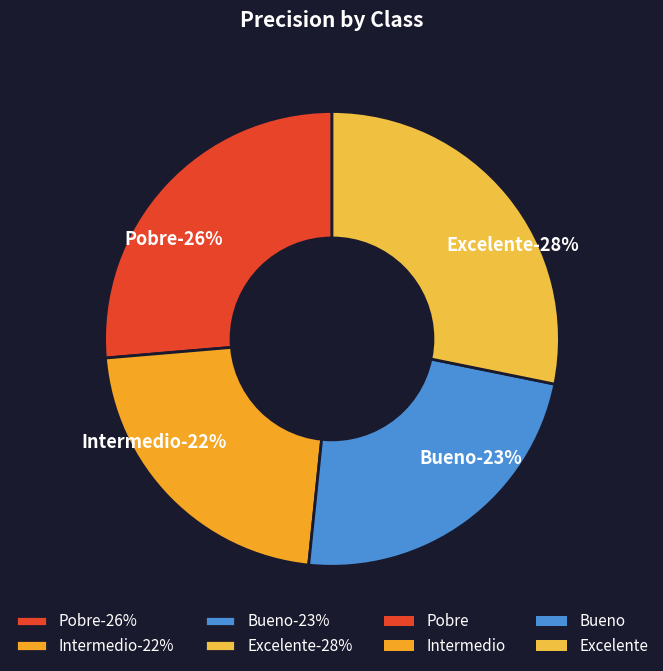

Rank the categories by value from lowest to highest.

Intermedio, Bueno, Pobre, Excelente